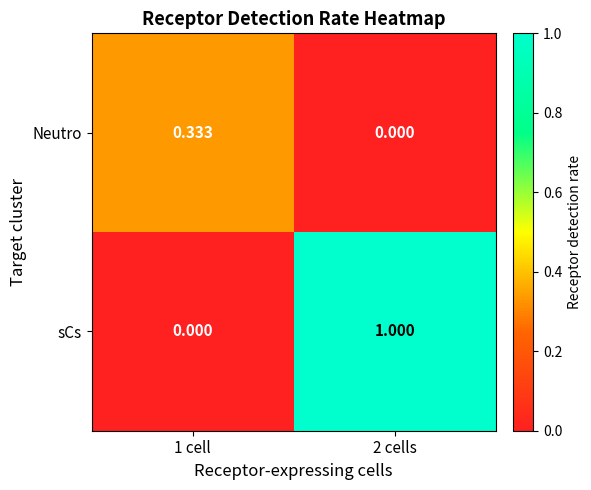

At 2 cells, list the series in order from smallest to largest.

Neutro, sCs